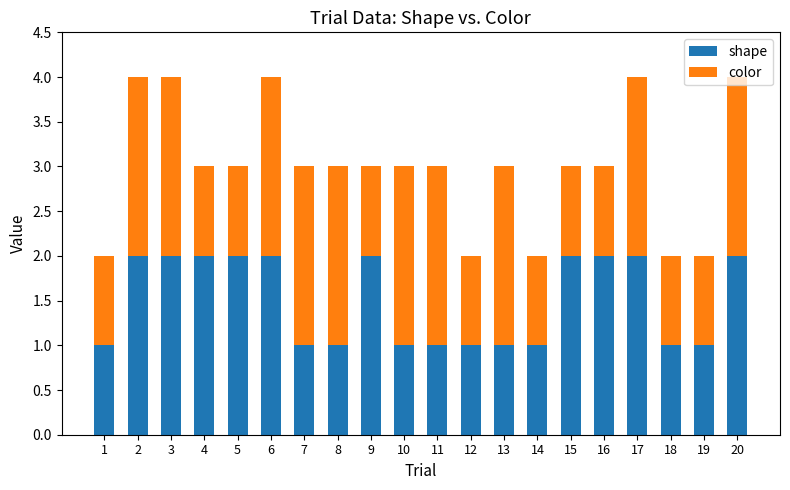

What is the difference between the maximum and minimum values in the shape series?

1